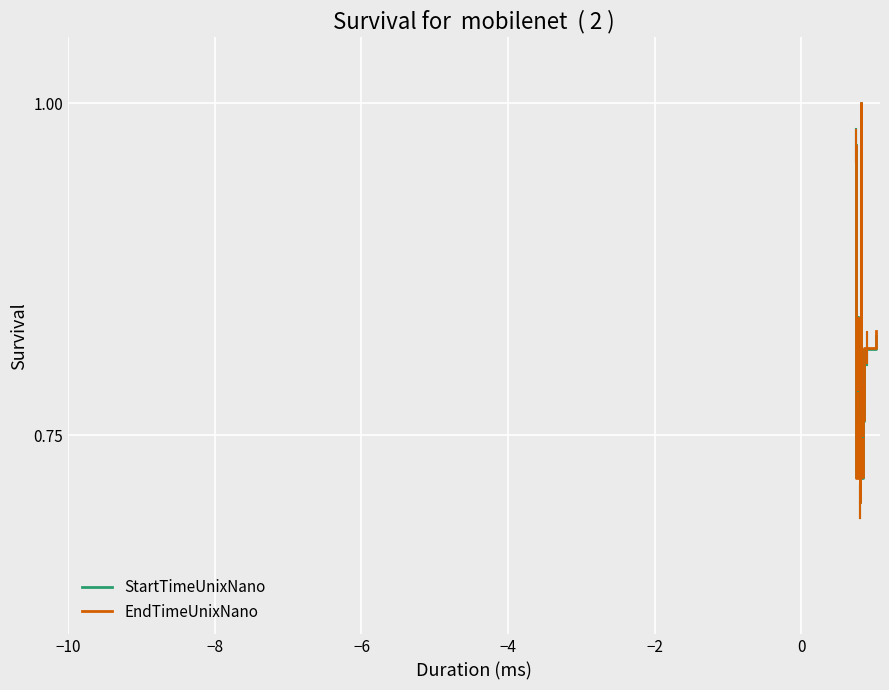

Does the chart display data point markers on the line(s)?

No